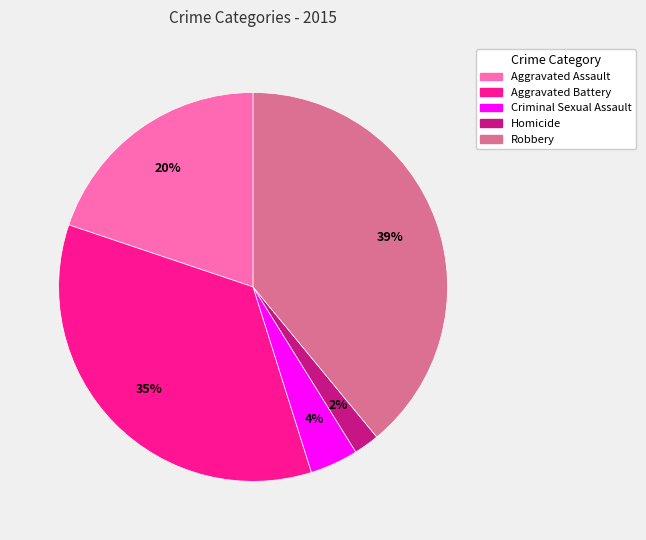

Which slice is the largest?

Robbery